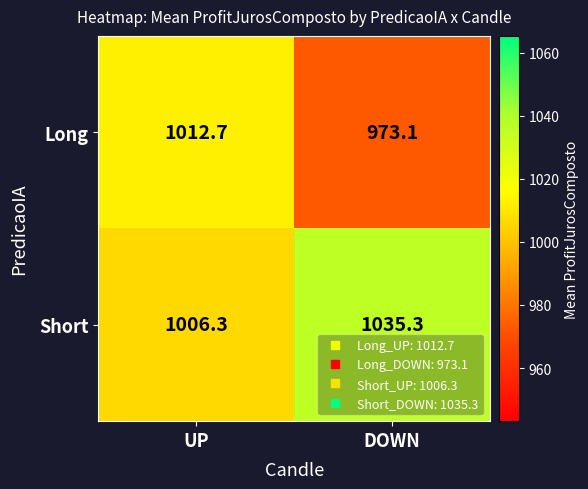

How many series are shown in this chart?

2